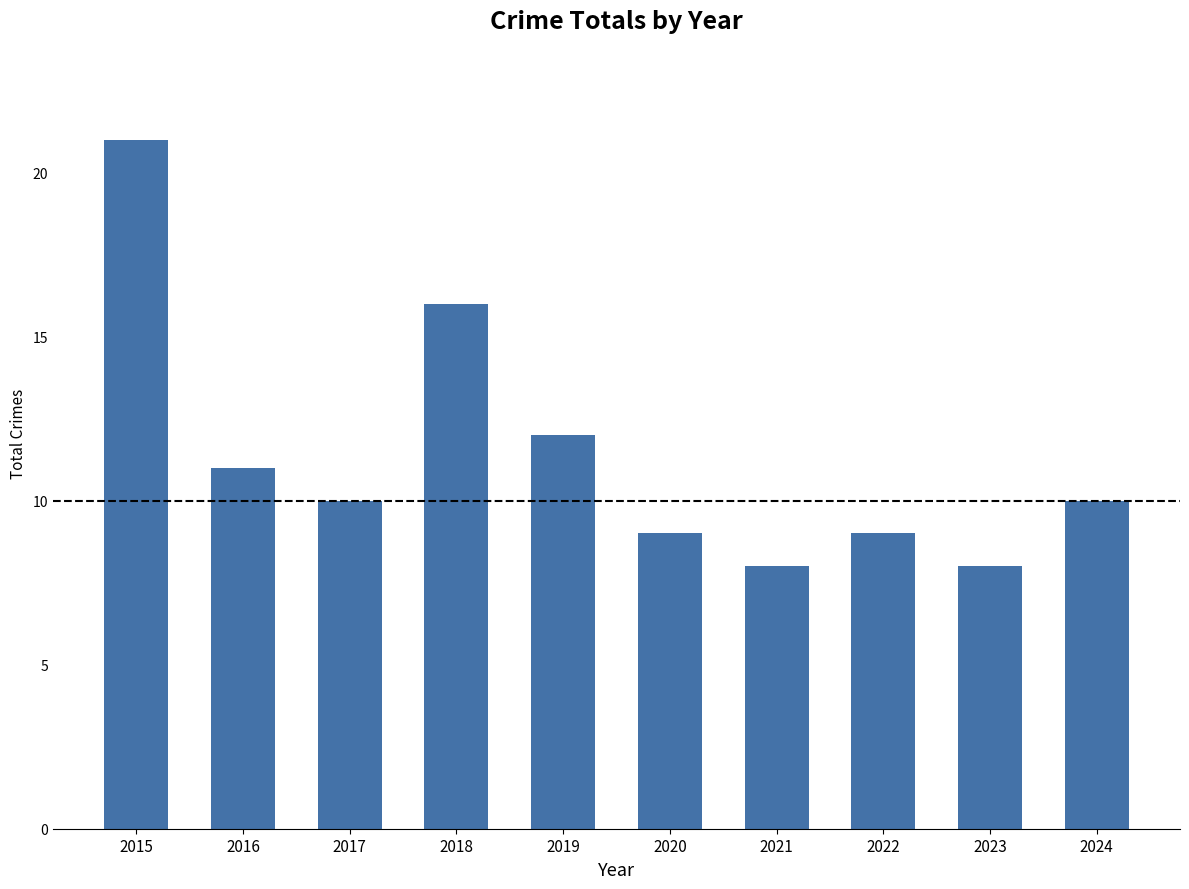

The value at 2018 is 27. True or false?

False